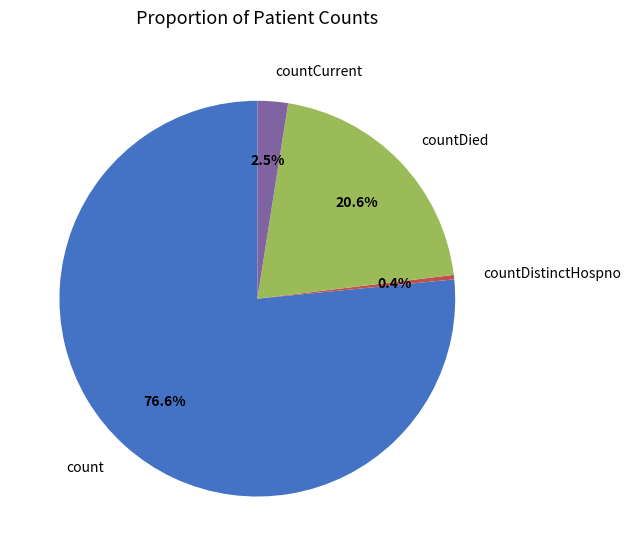

To the nearest percent, what is the average slice percentage?

25%